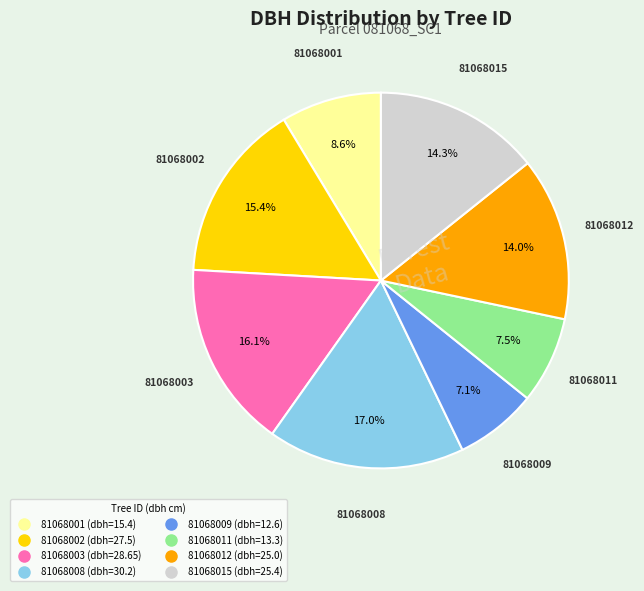

Does 81068009 represent more than half of the total?

No